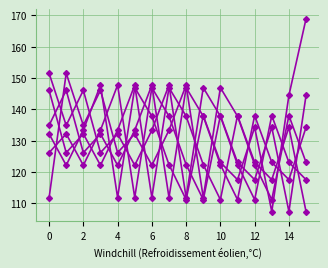

How many data points does each series have?

16